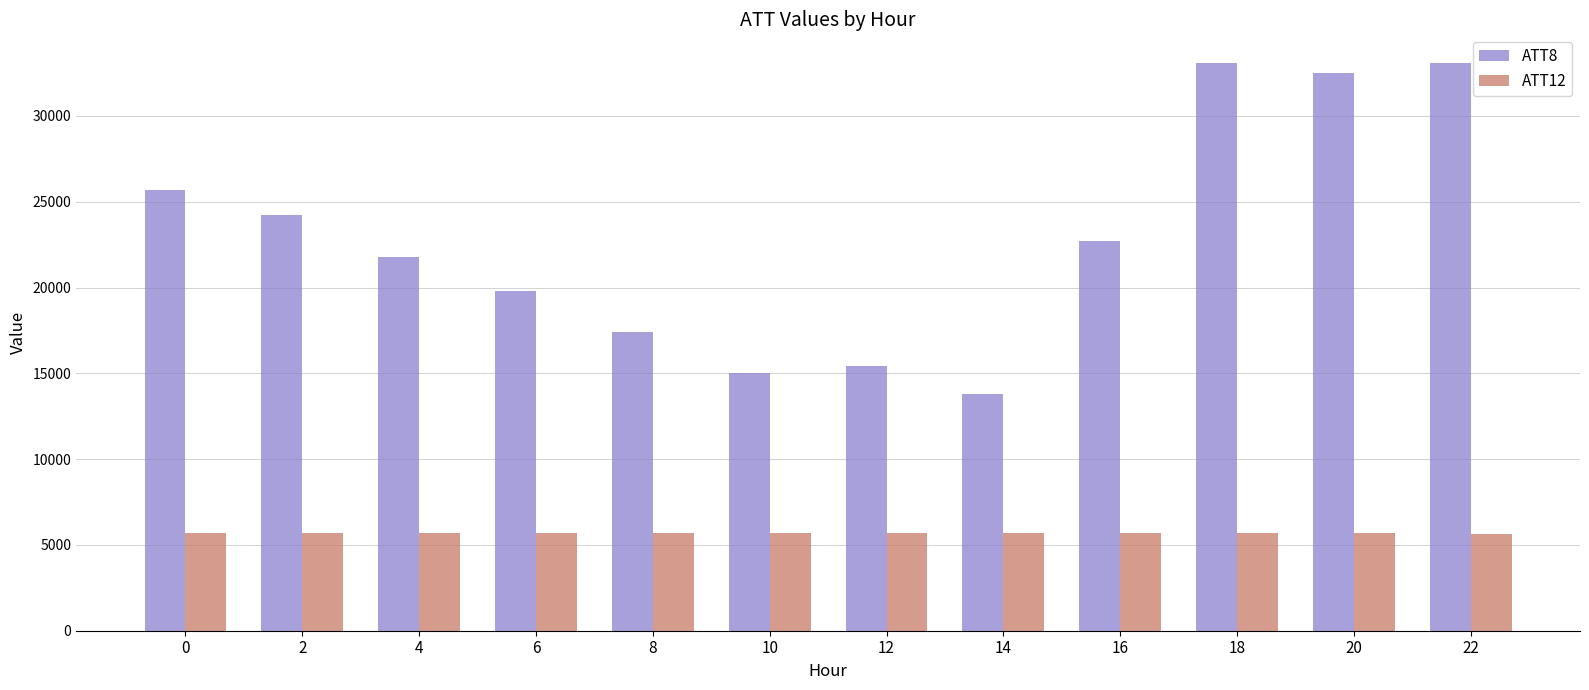

What is the maximum value shown in the chart?

33100.0